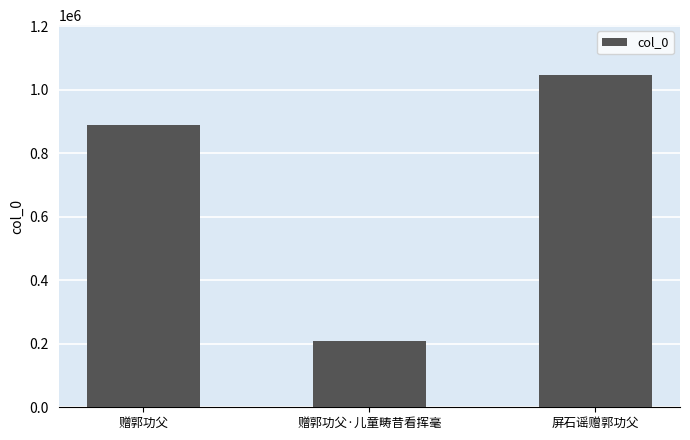

At which category does the chart reach its peak across all series?

屏石谣赠郭功父